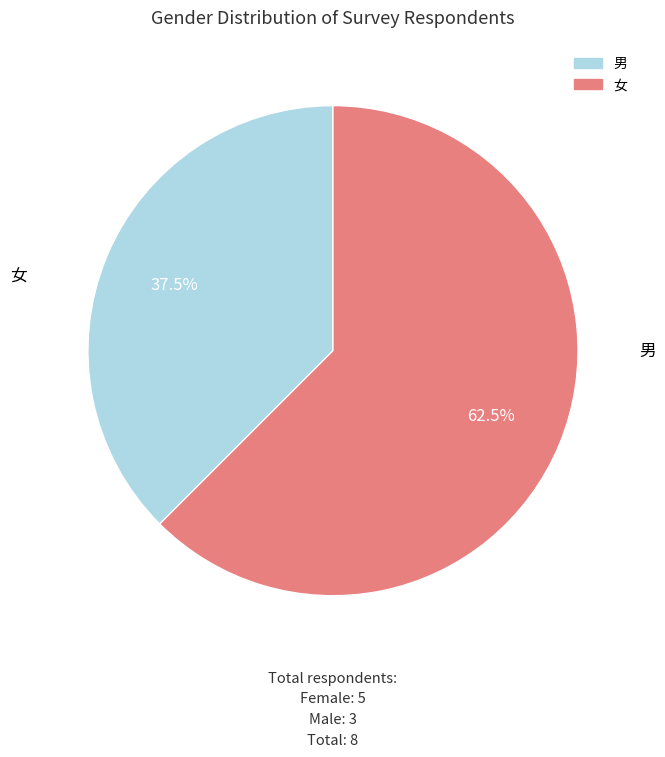

What is the ratio of the value at 女 to the value at 男?

1.7